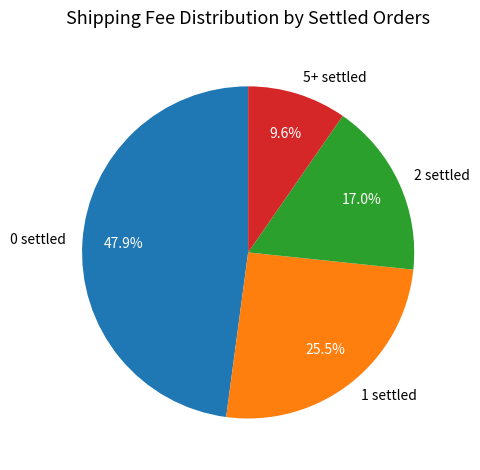

What is the total percentage of 5+ settled and 1 settled?

35.1%